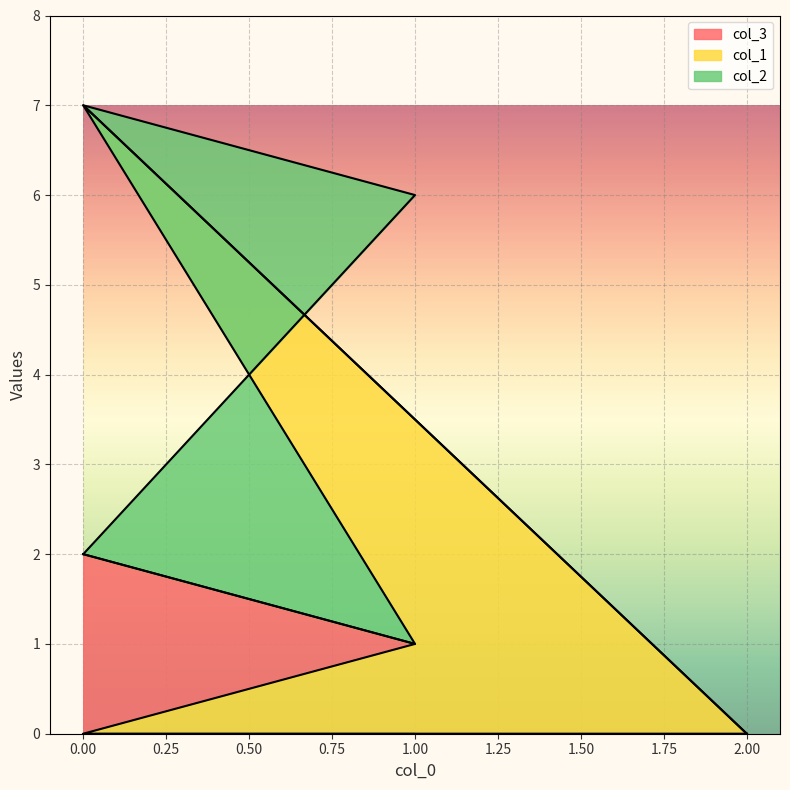

Which series has the largest range (max minus min)?

col_1